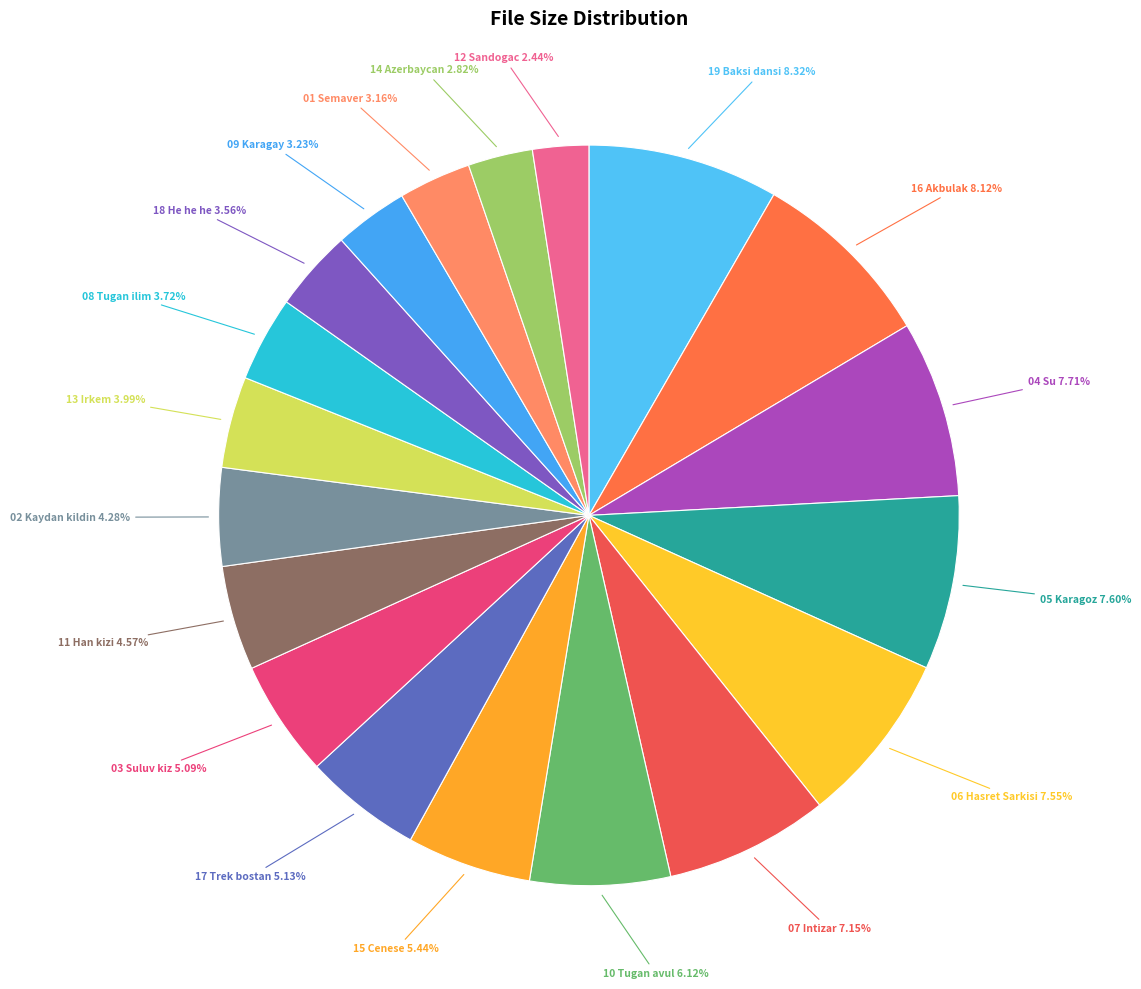

Rank the categories by value from lowest to highest.

12 Sandogac.flac, 14 Azerbaycan.flac, 01 Semaver.flac, 09 Karagay.flac, 18 He he he.flac, 08 Tugan ilim.flac, 13 Irkem.flac, 02 Kaydan kildin.flac, 11 Han kizi.flac, 03 Suluv kiz.flac, 17 Trek bostan.flac, 15 Cenese.flac, 10 Tugan avul.flac, 07 Intizar.flac, 06 Hasret Sarkisi.flac, 05 Karagoz.flac, 04 Su.flac, 16 Akbulak.flac, 19 Baksi dansi.flac